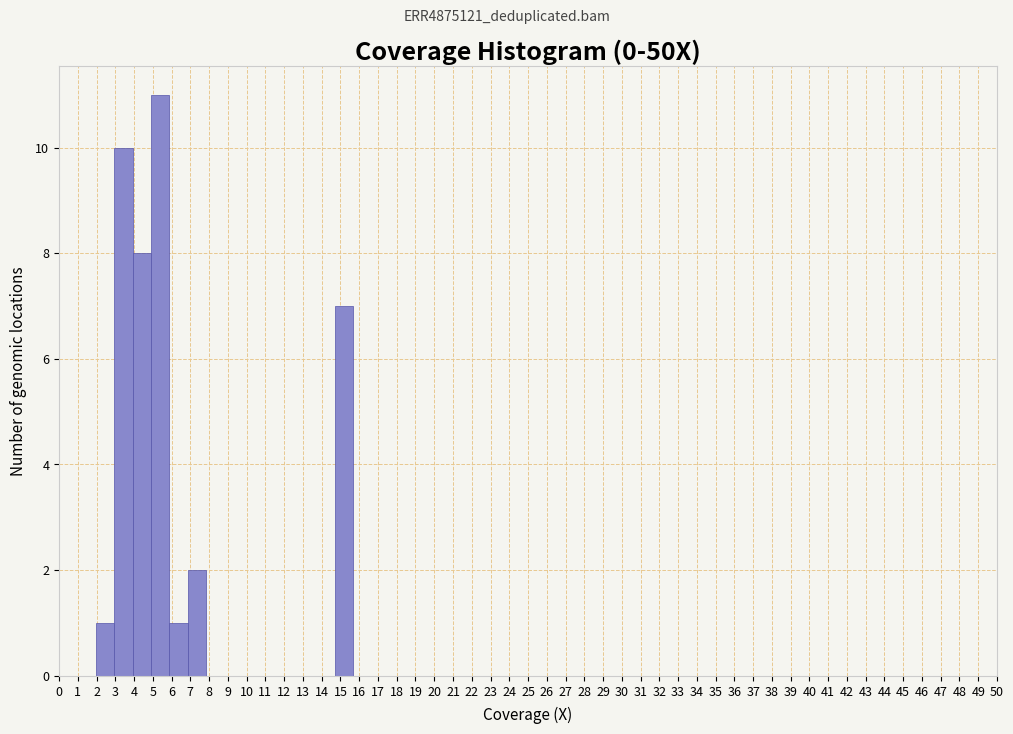

Over which range of the x-axis is the bar tallest?

4.9 to 5.9